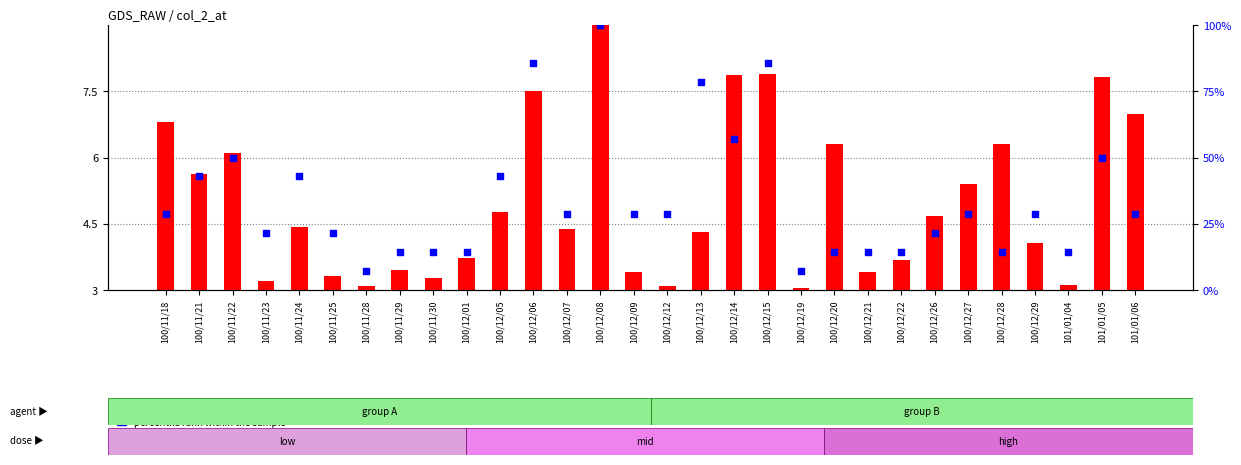

At which category is the sum across all series the highest?

100/12/08